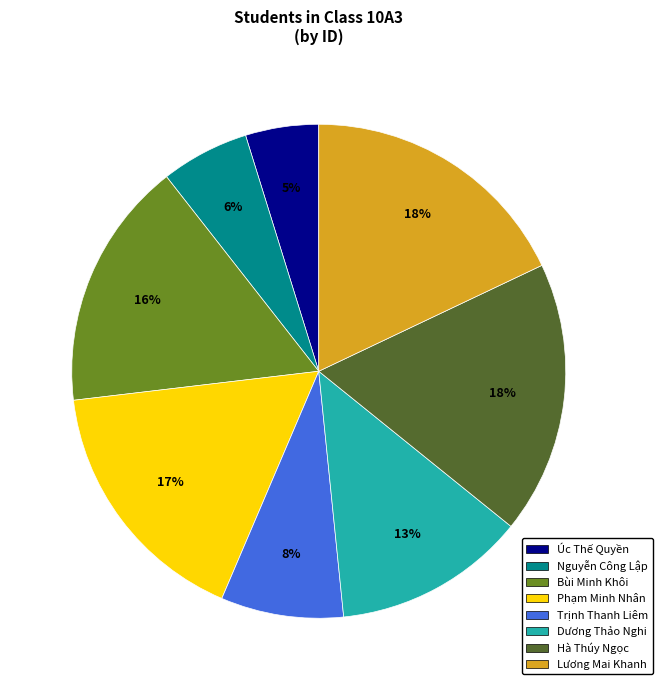

To the nearest percent, what is the difference between the largest and smallest slice percentages?

13%